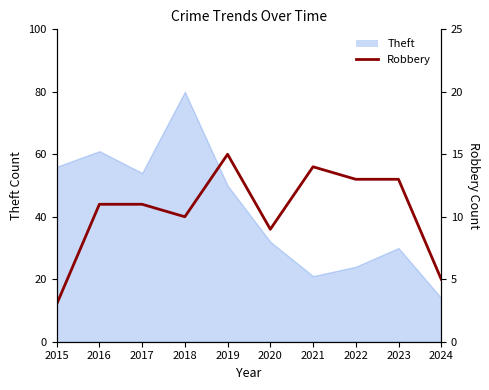

Rank the categories by value from highest to lowest.

2019, 2021, 2022, 2023, 2016, 2017, 2018, 2020, 2024, 2015